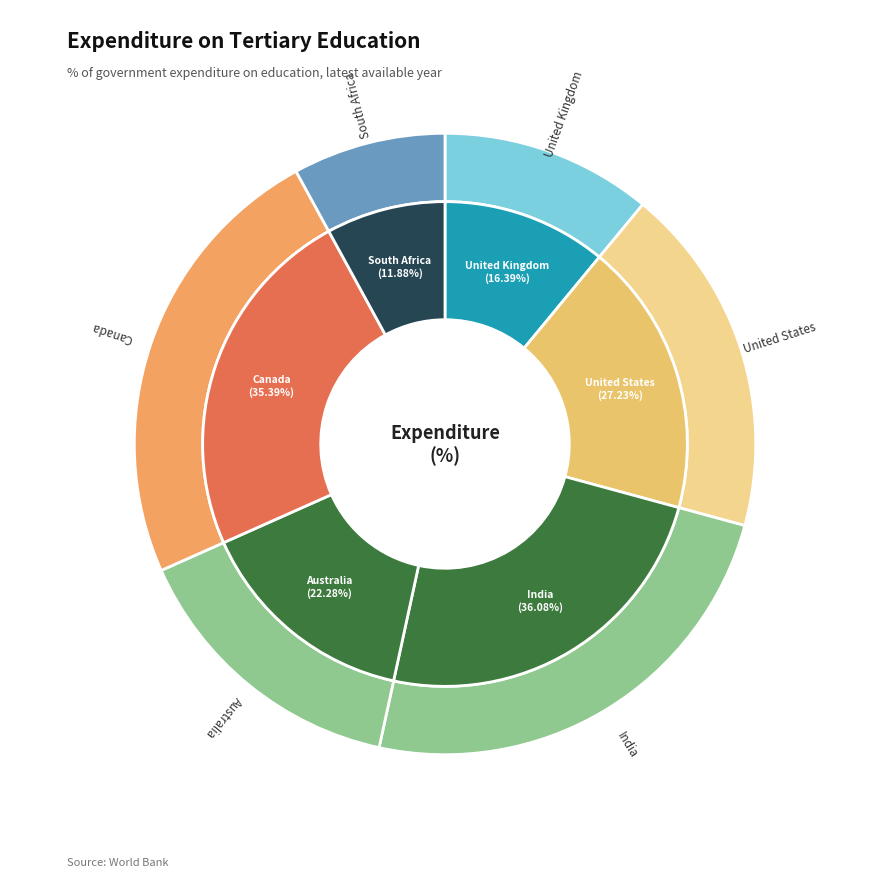

Is it true that Canada is 36% of the pie?

False